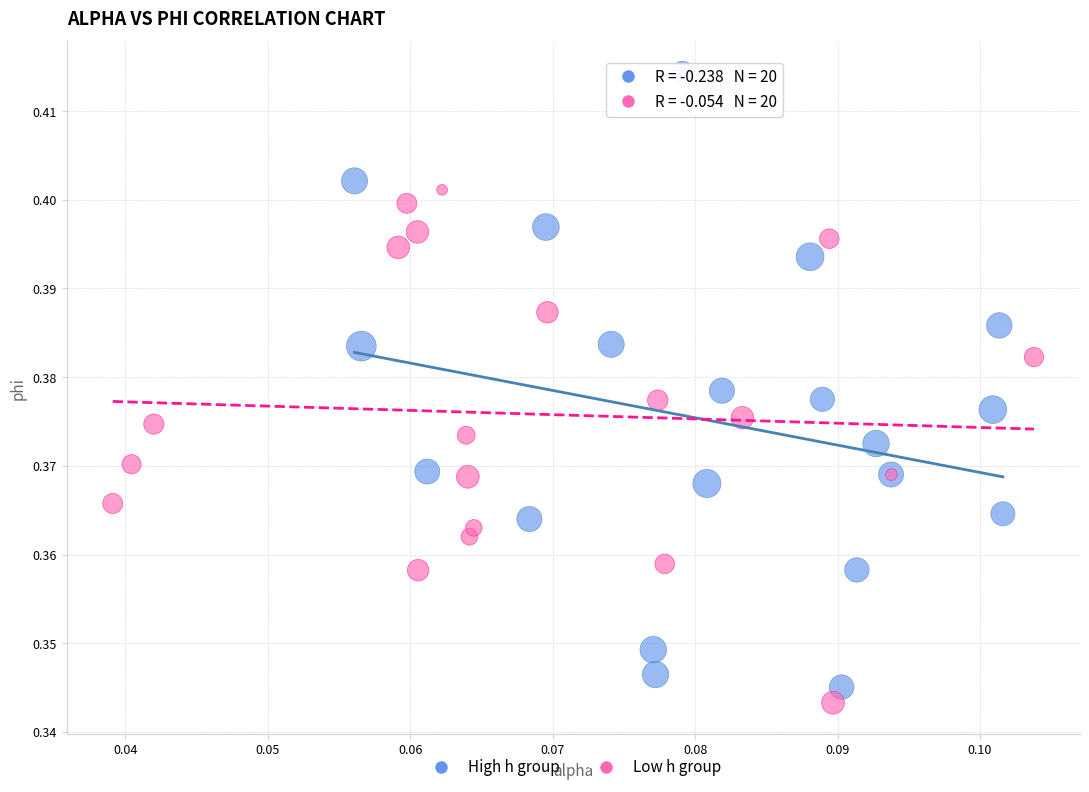

Which series reaches the maximum Y coordinate?

High h group